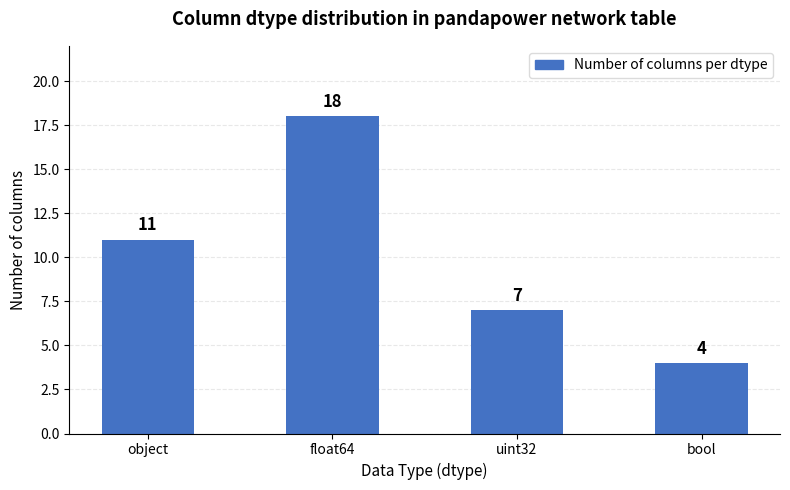

Reading left to right, list all the values displayed in this chart.

11	18	7	4